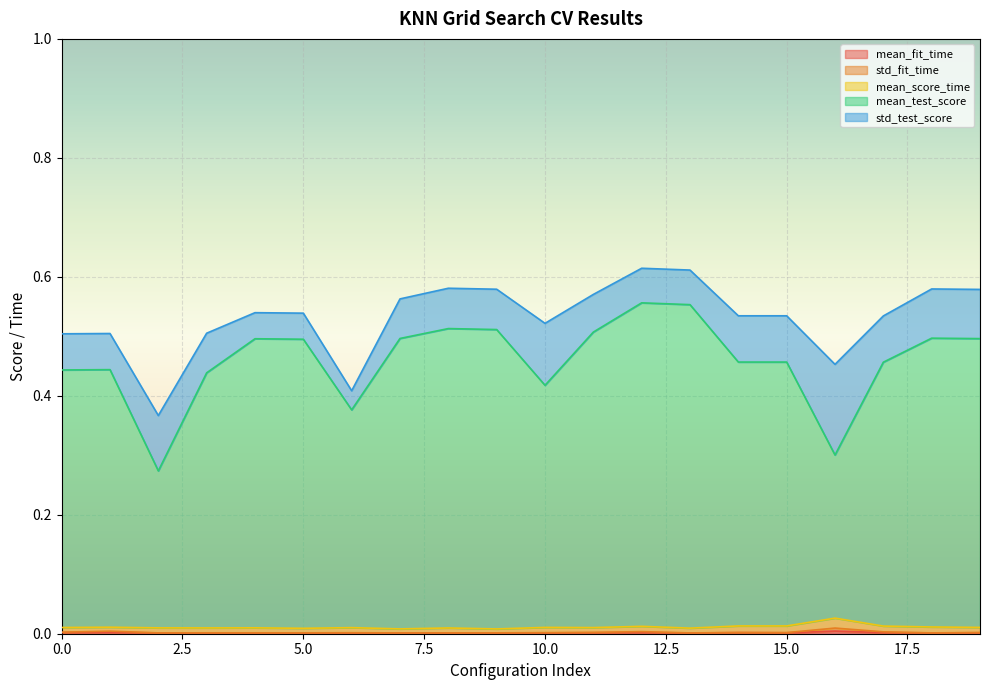

Does the chart display data point markers on the line(s)?

No